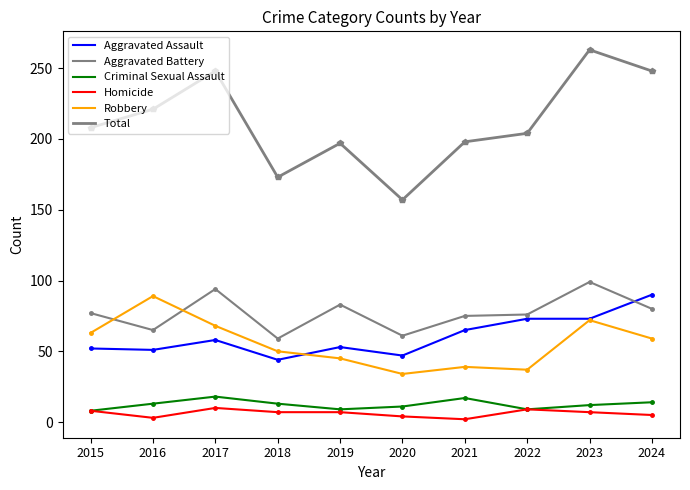

How many lines are shown in the chart?

6